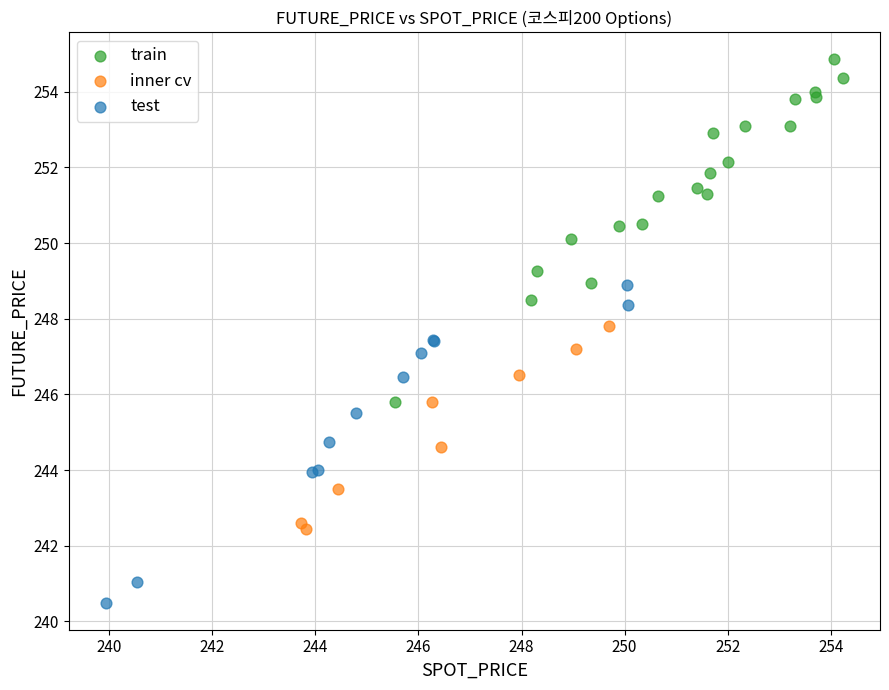

What are all the series names shown in the legend?

train, inner cv, test